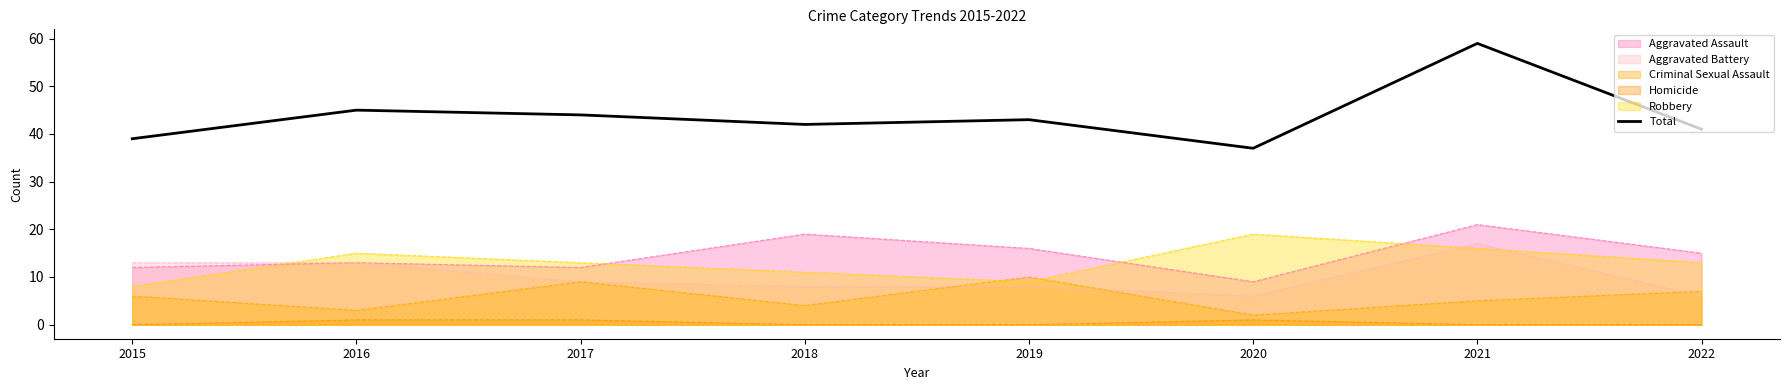

Rank the categories by value from highest to lowest.

2021, 2016, 2017, 2019, 2018, 2022, 2015, 2020